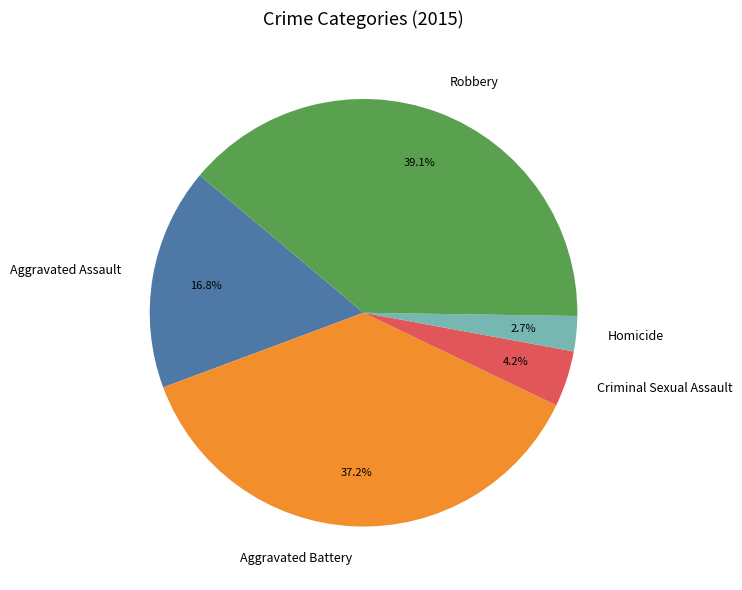

To the nearest percent, what portion does Aggravated Battery represent?

37%